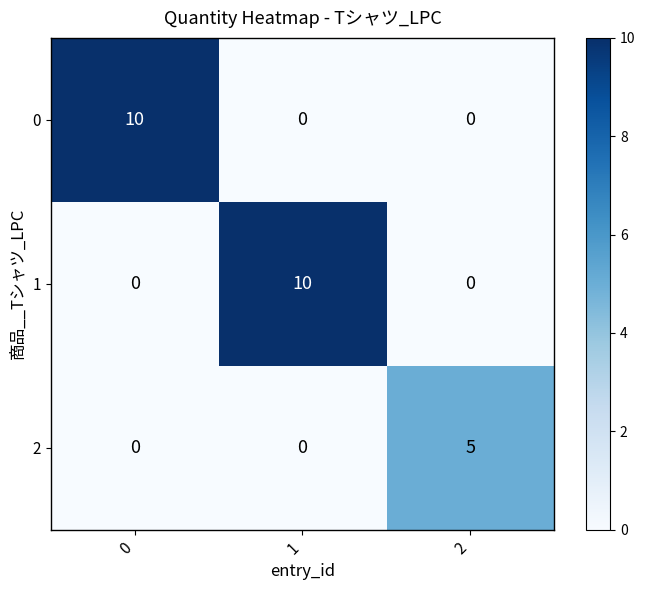

True or false: 2 has a value of 5 at 2.

True